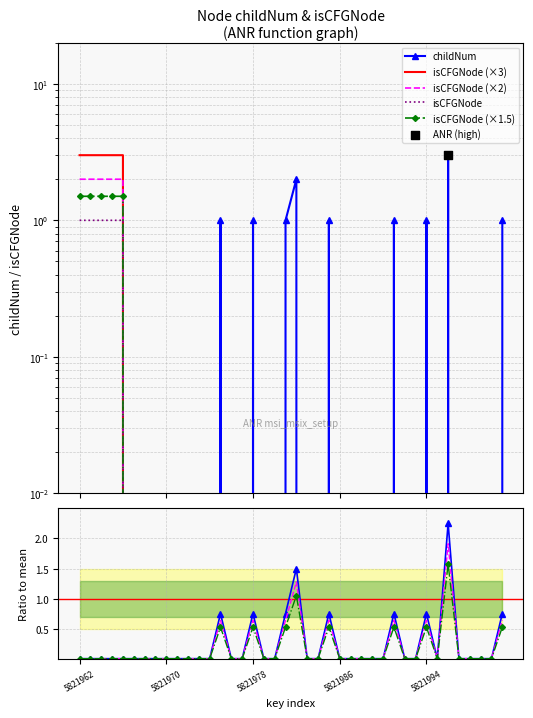

At which category is the sum across all series the highest?

5821962